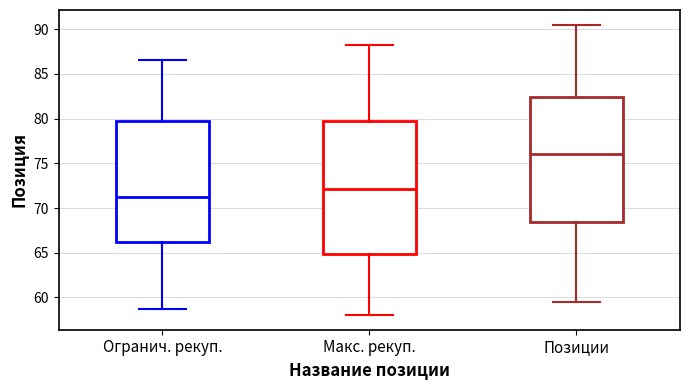

Which box has the lowest median line?

Огранич. рекуп.